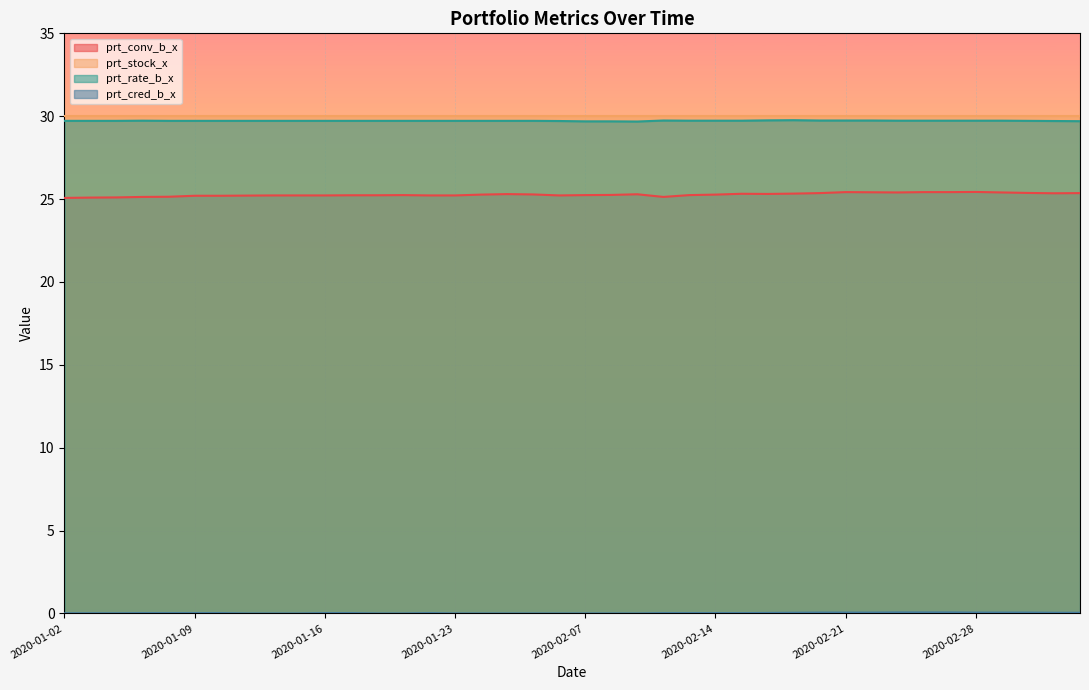

What is the total value across all series at 2020-02-07?

84.9